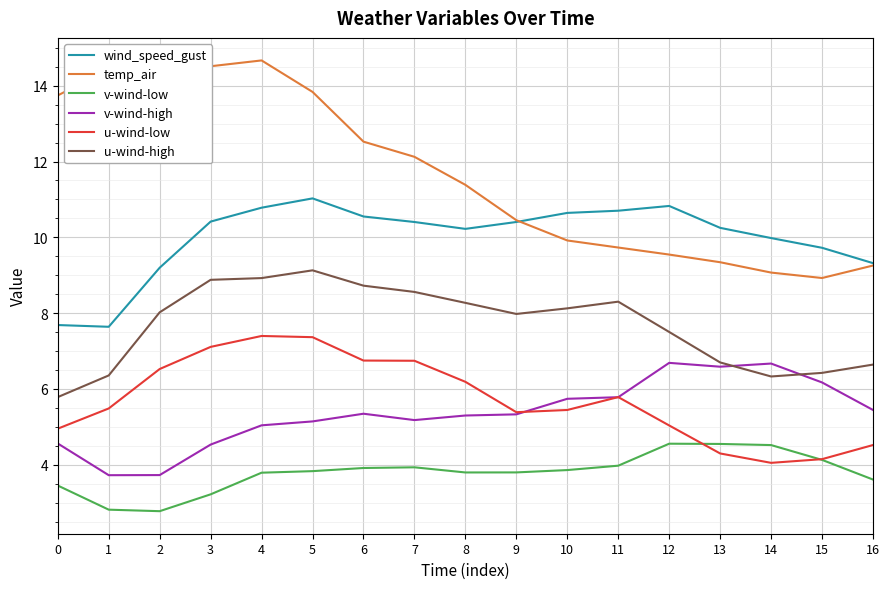

Is the value of v-wind-low at 0 greater than the value of u-wind-high at 16?

No